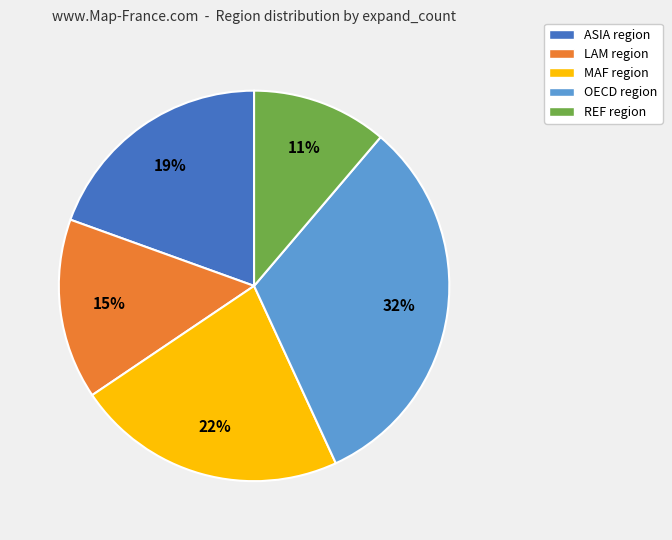

Does MAF region represent more than half of the total?

No